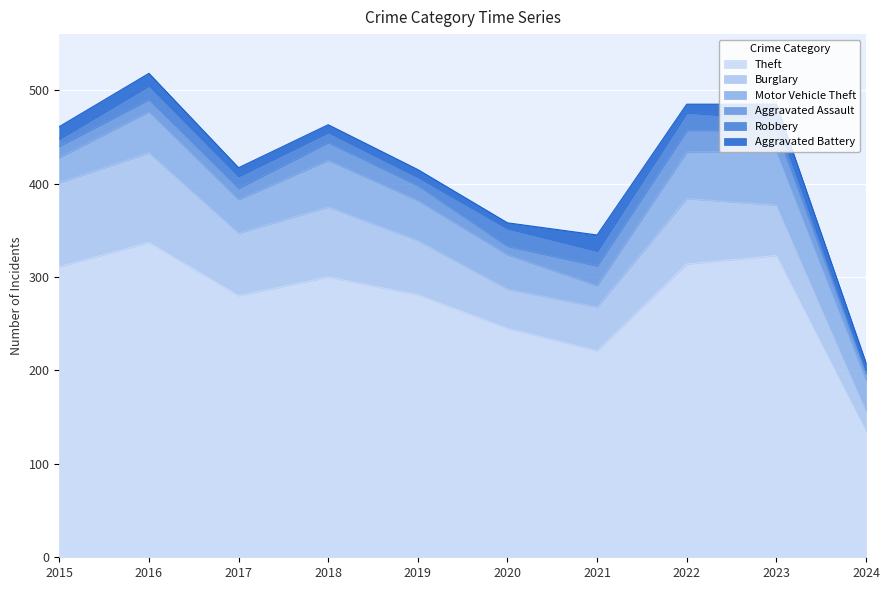

What is the lowest value of the Robbery series?

3